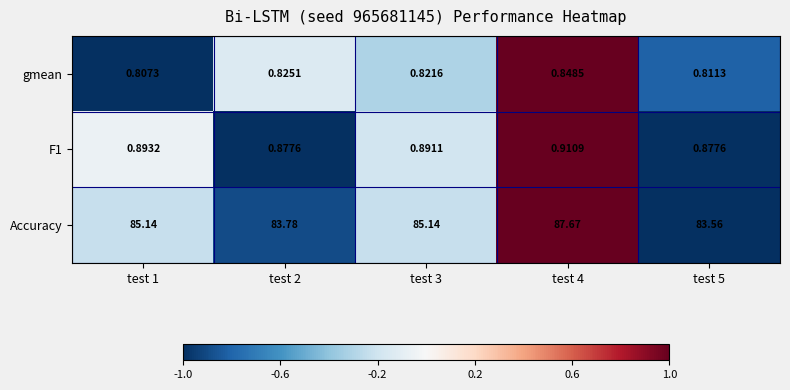

What is the total value across all series at test 3?

86.9